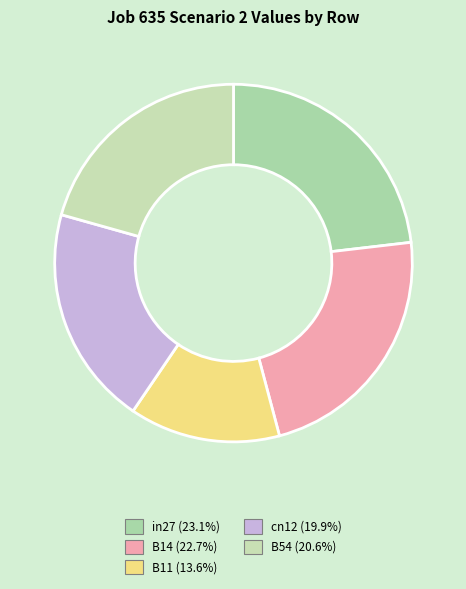

How many slices are in this pie chart?

5